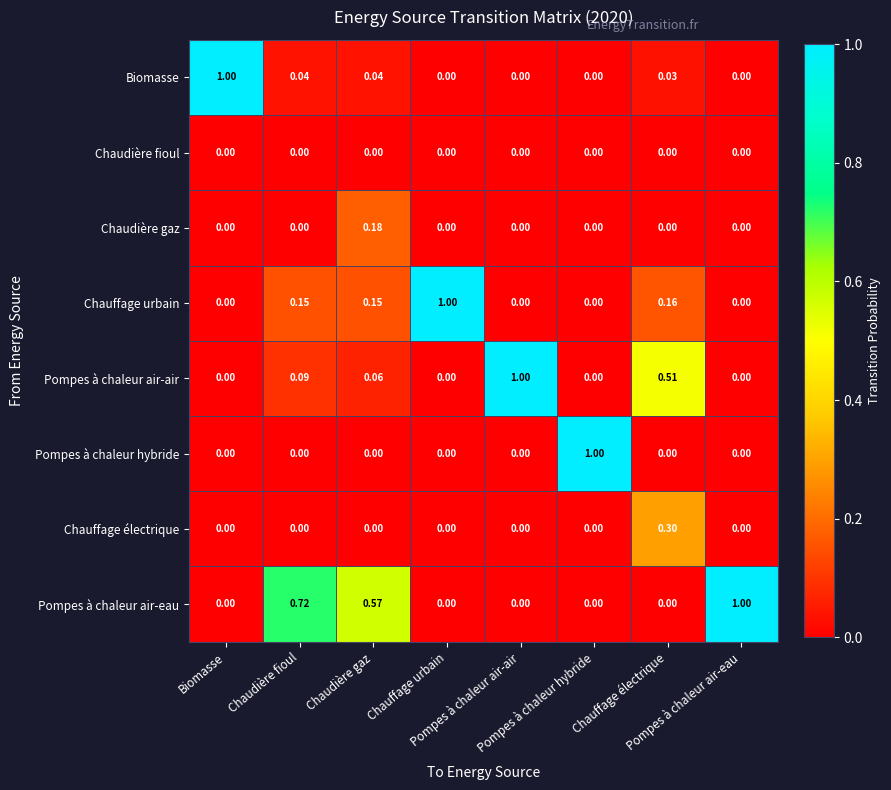

Reading right to left, extract all data points from this chart.

Biomasse: Pompes à chaleur air-eau=0.0	Chauffage électrique=0.0	Pompes à chaleur hybride=0.0	Pompes à chaleur air-air=0.0	Chauffage urbain=0.0	Chaudière gaz=0.0	Chaudière fioul=0.0	Biomasse=1.0
Chaudière fioul: Pompes à chaleur air-eau=0.0	Chauffage électrique=0.0	Pompes à chaleur hybride=0.0	Pompes à chaleur air-air=0.0	Chauffage urbain=0.0	Chaudière gaz=0.0	Chaudière fioul=0.0	Biomasse=0.0
Chaudière gaz: Pompes à chaleur air-eau=0.0	Chauffage électrique=0.0	Pompes à chaleur hybride=0.0	Pompes à chaleur air-air=0.0	Chauffage urbain=0.0	Chaudière gaz=0.2	Chaudière fioul=0.0	Biomasse=0.0
Chauffage urbain: Pompes à chaleur air-eau=0.0	Chauffage électrique=0.2	Pompes à chaleur hybride=0.0	Pompes à chaleur air-air=0.0	Chauffage urbain=1.0	Chaudière gaz=0.1	Chaudière fioul=0.1	Biomasse=0.0
Pompes à chaleur air-air: Pompes à chaleur air-eau=0.0	Chauffage électrique=0.5	Pompes à chaleur hybride=0.0	Pompes à chaleur air-air=1.0	Chauffage urbain=0.0	Chaudière gaz=0.1	Chaudière fioul=0.1	Biomasse=0.0
Pompes à chaleur hybride: Pompes à chaleur air-eau=0.0	Chauffage électrique=0.0	Pompes à chaleur hybride=1.0	Pompes à chaleur air-air=0.0	Chauffage urbain=0.0	Chaudière gaz=0.0	Chaudière fioul=0.0	Biomasse=0.0
Chauffage électrique: Pompes à chaleur air-eau=0.0	Chauffage électrique=0.3	Pompes à chaleur hybride=0.0	Pompes à chaleur air-air=0.0	Chauffage urbain=0.0	Chaudière gaz=0.0	Chaudière fioul=0.0	Biomasse=0.0
Pompes à chaleur air-eau: Pompes à chaleur air-eau=1.0	Chauffage électrique=0.0	Pompes à chaleur hybride=0.0	Pompes à chaleur air-air=0.0	Chauffage urbain=0.0	Chaudière gaz=0.6	Chaudière fioul=0.7	Biomasse=0.0